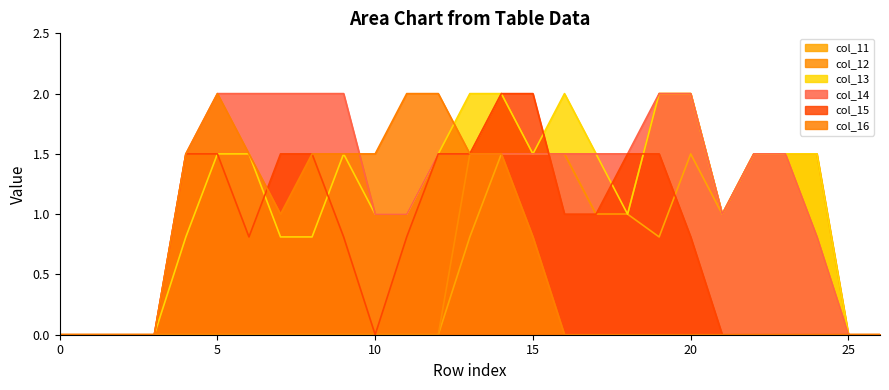

The col_12 series shows 0.0 at 10. True or false?

True